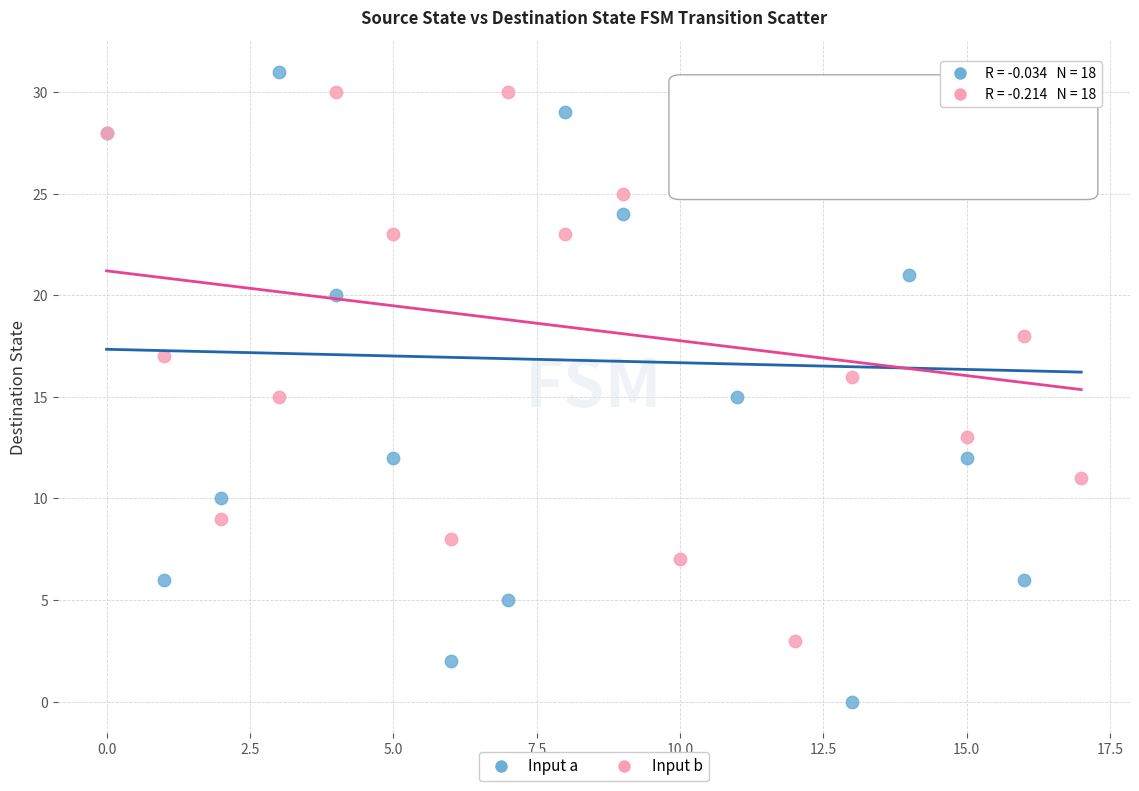

What are all the series names shown in the legend?

Input a, Input b